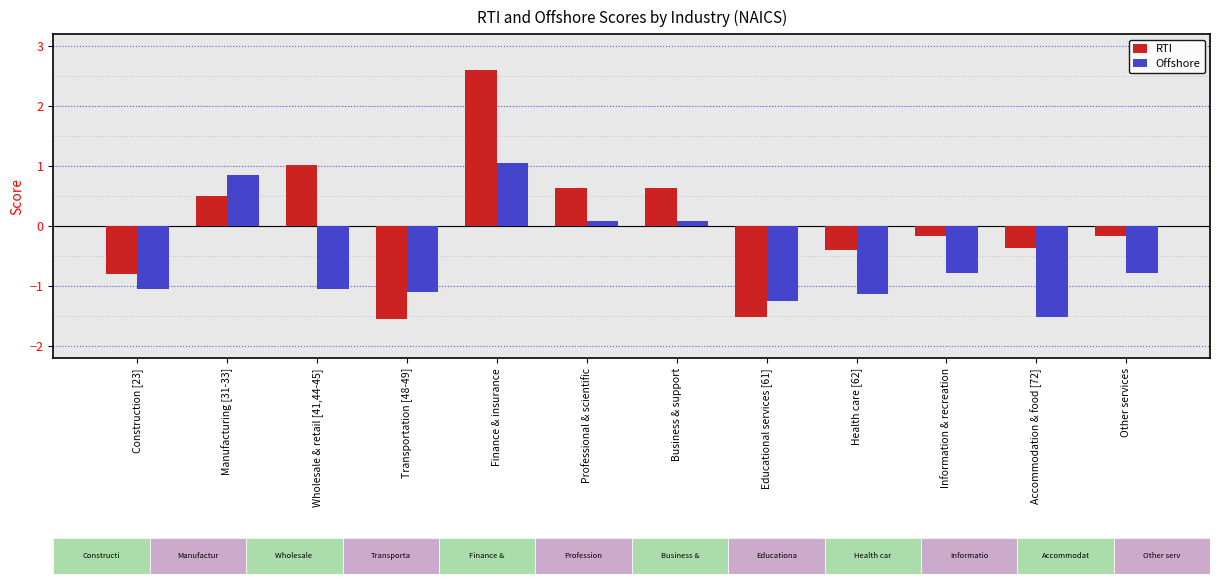

What is the maximum value for Offshore?

1.1